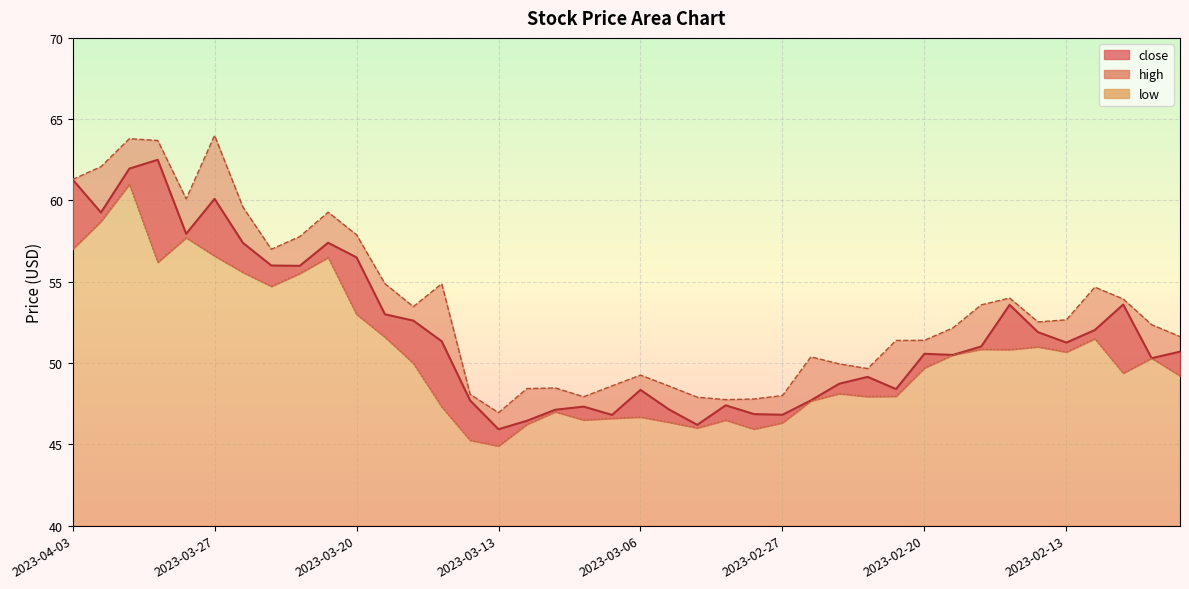

What is the label of the 37th point from the left?

2023-02-10